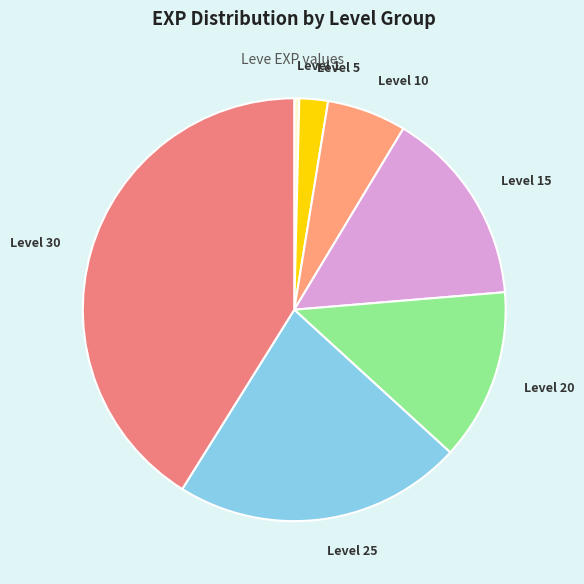

Is the sum of Level 10 and Level 15 greater than half?

No